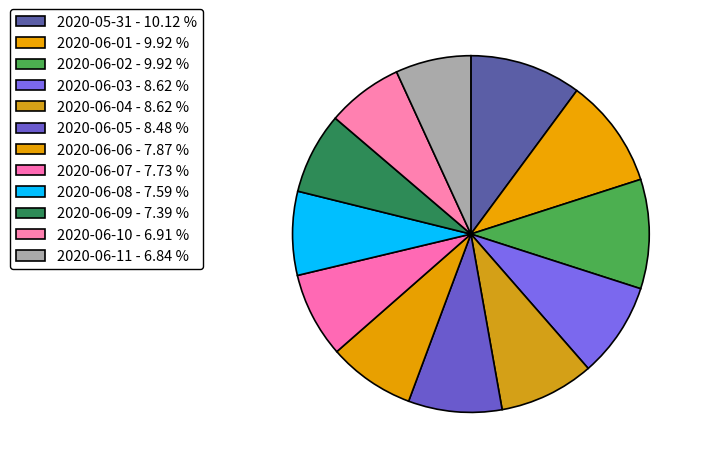

Do 2020-06-09 and 2020-06-02 together represent more than half of the pie?

No